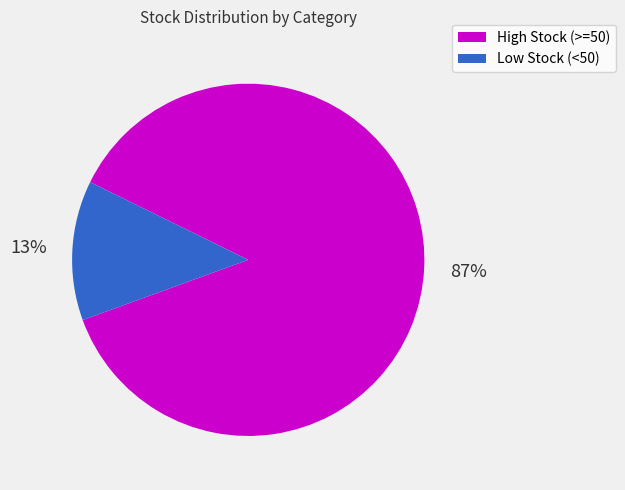

To the nearest percent, what is the average slice percentage?

50%